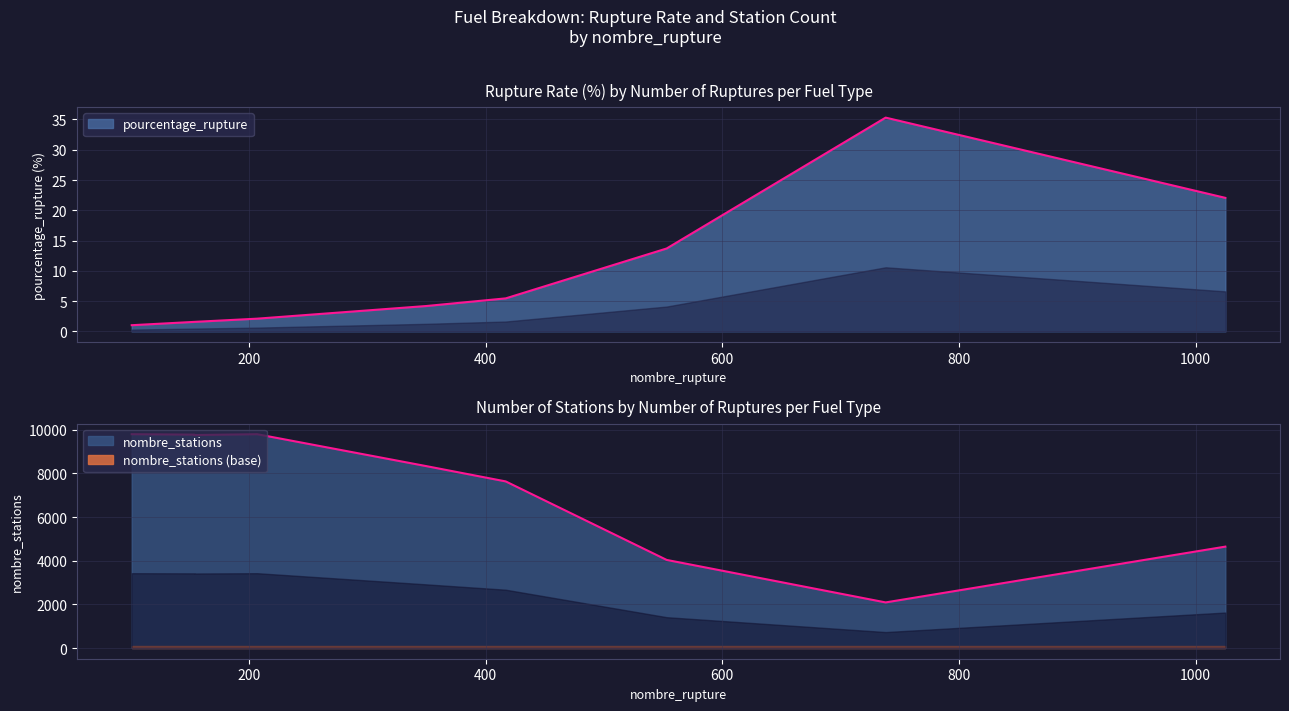

What is the lowest value of the pourcentage_rupture series?

1.0